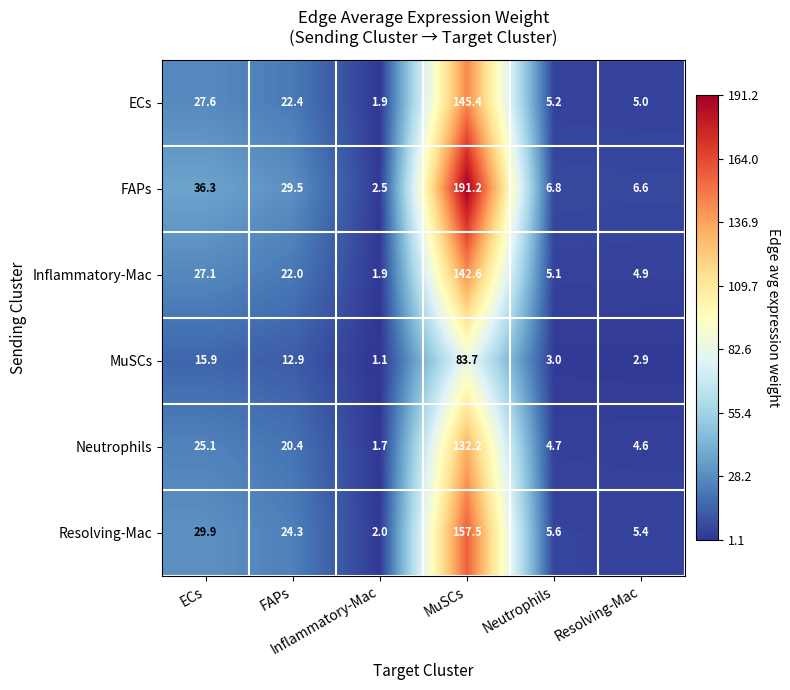

What is the spread (max minus min) of values at Resolving-Mac?

3.7